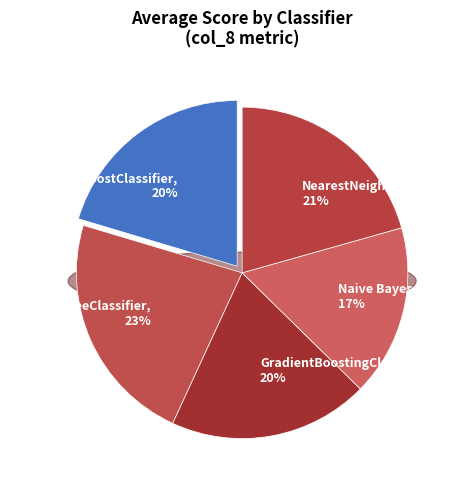

Which slice is the smallest?

Naive Bayes